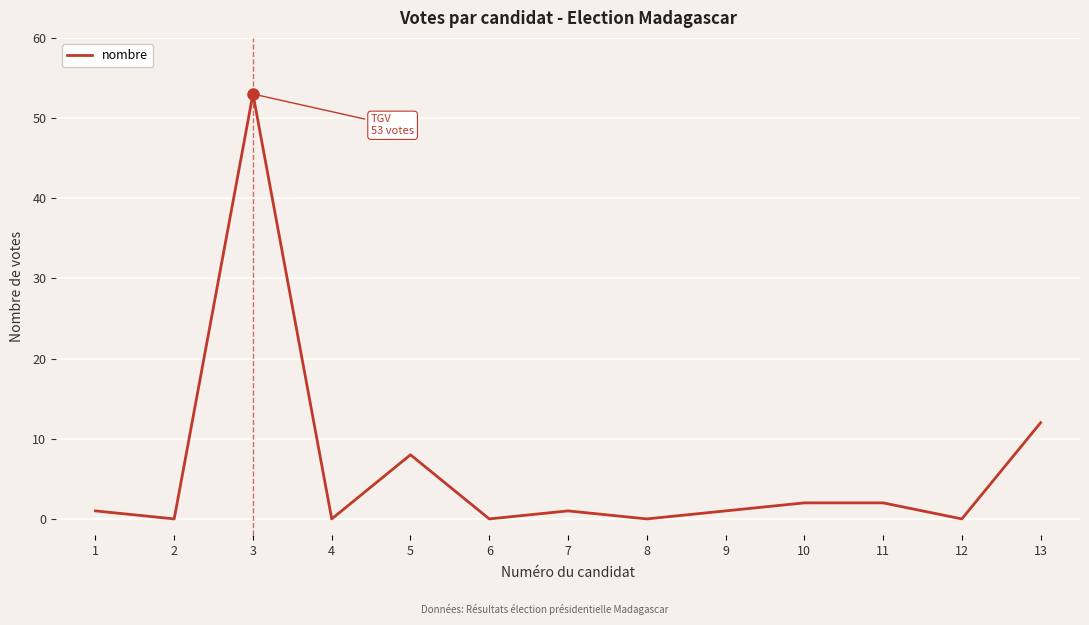

The chart shows a value of 24 at 4. True or false?

False